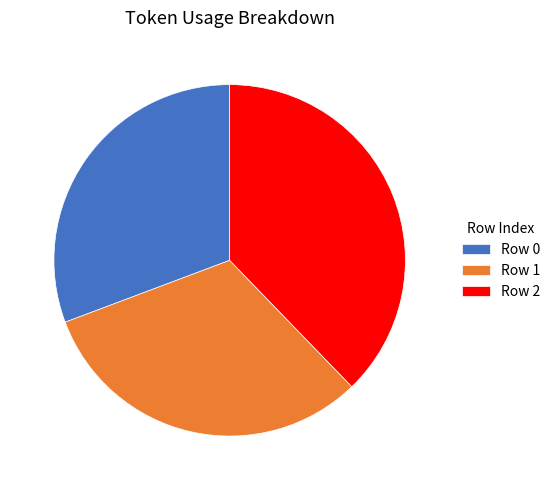

Does Row 2 account for over 50% of the chart?

No